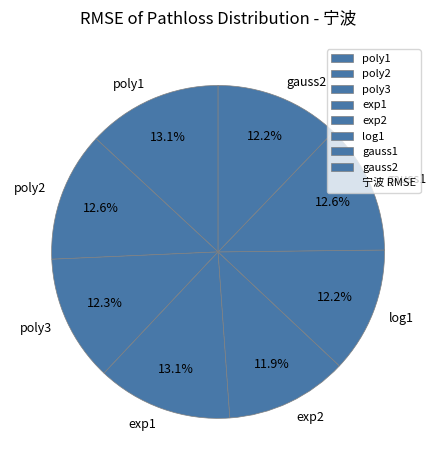

What percentage is the exp2 slice, to the nearest percent?

12%